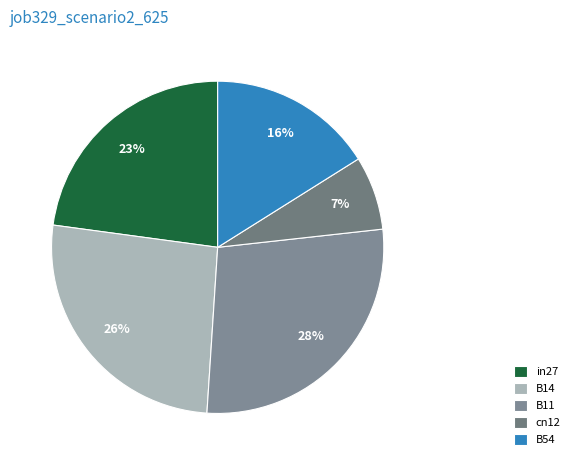

What is the largest slice in the pie chart?

B11